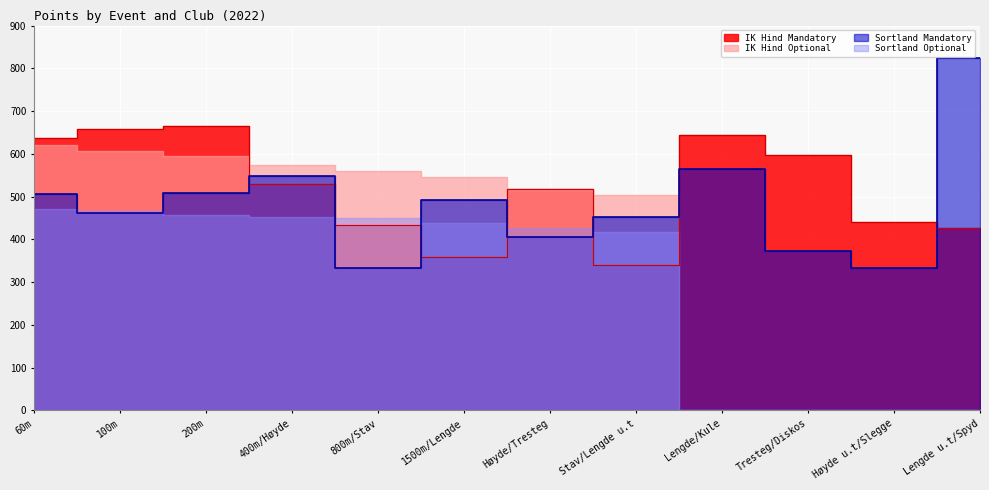

How many interior local valleys does the IK Hind Mandatory series have?

2